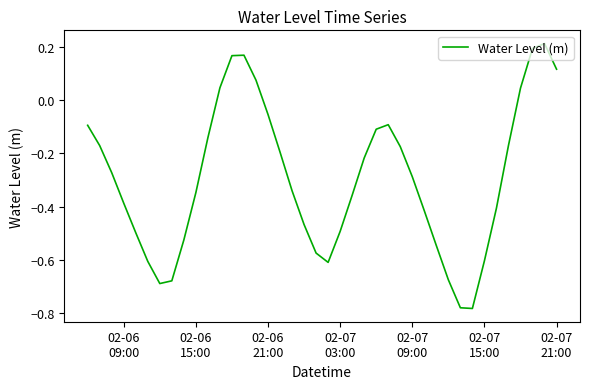

What is the difference between the maximum and minimum values?

1.0